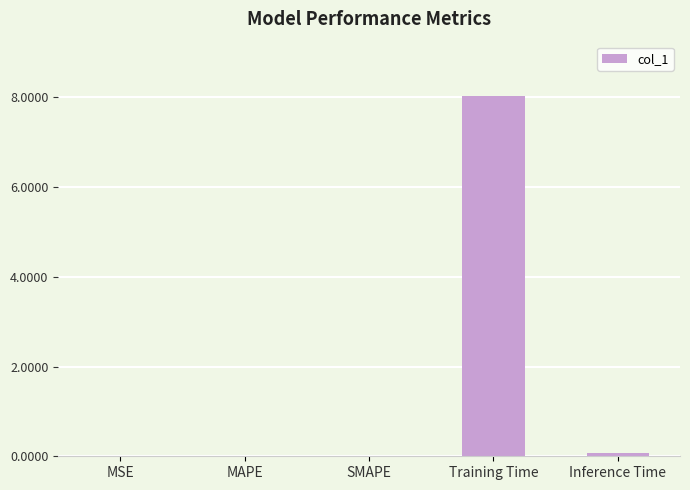

What is the average value?

1.6